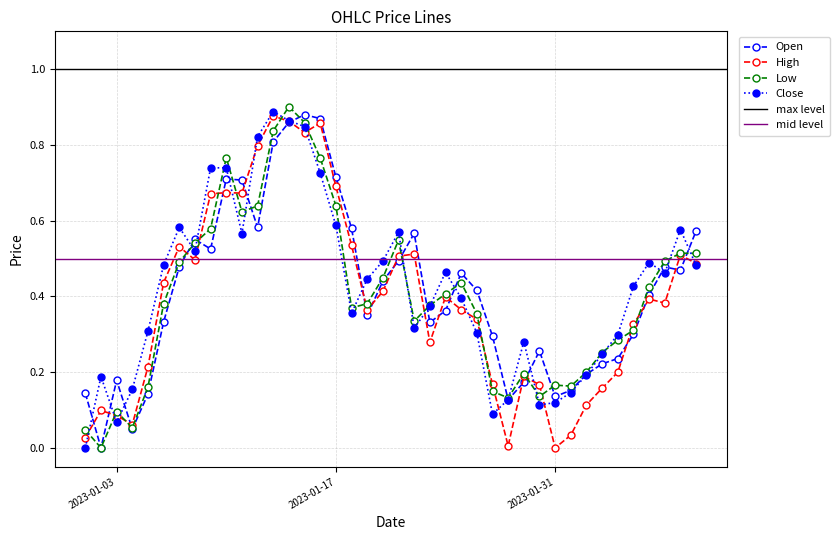

How many interior local peaks does the Open series have?

8